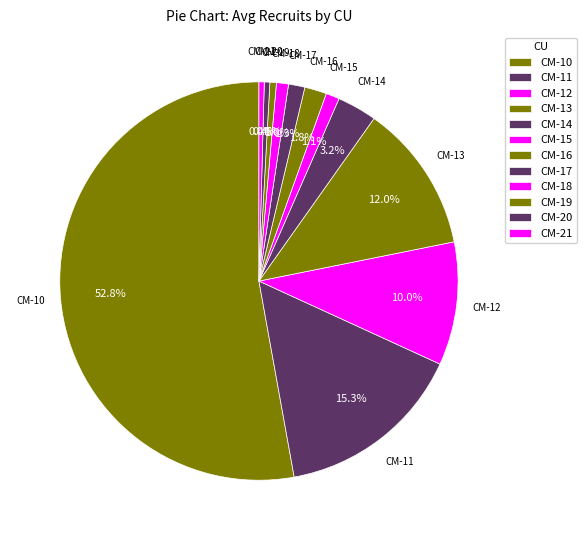

Rank the categories by value from lowest to highest.

CM-21, CM-20, CM-19, CM-18, CM-15, CM-17, CM-16, CM-14, CM-12, CM-13, CM-11, CM-10